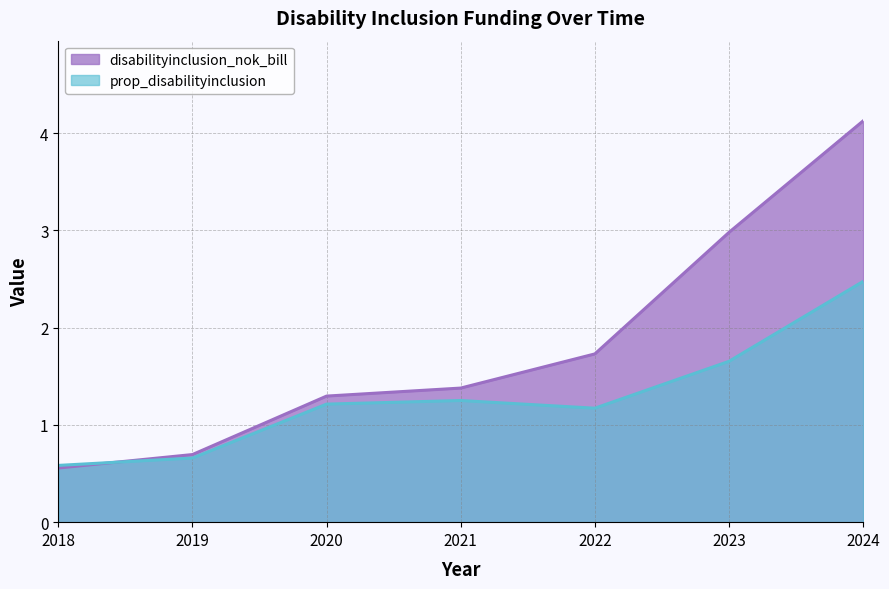

The disabilityinclusion_nok_bill series shows 0.3 at 2020. True or false?

False